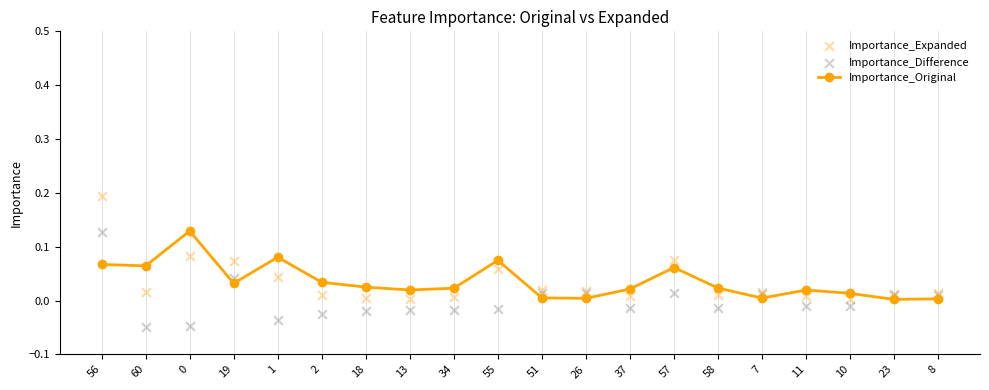

Which series contains the highest Y value?

Importance_Expanded